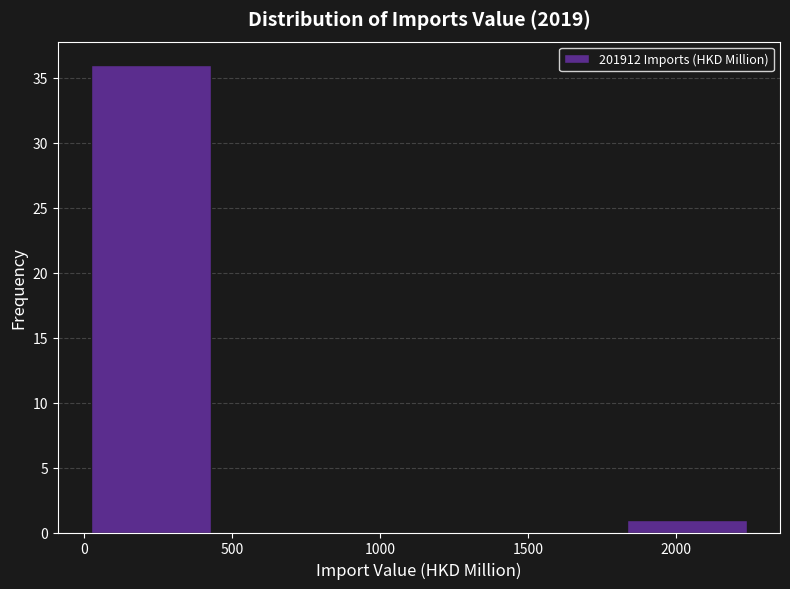

Reading left to right, list every bar in this chart as the range it spans on the x-axis followed by its height. Neither the bar edges nor the heights are printed on the chart, so give them approximately, as read against the axes.

0 to 450: 36
450 to 900: 0
900 to 1350: 0
1350 to 1800: 0
1800 to 2250: 1